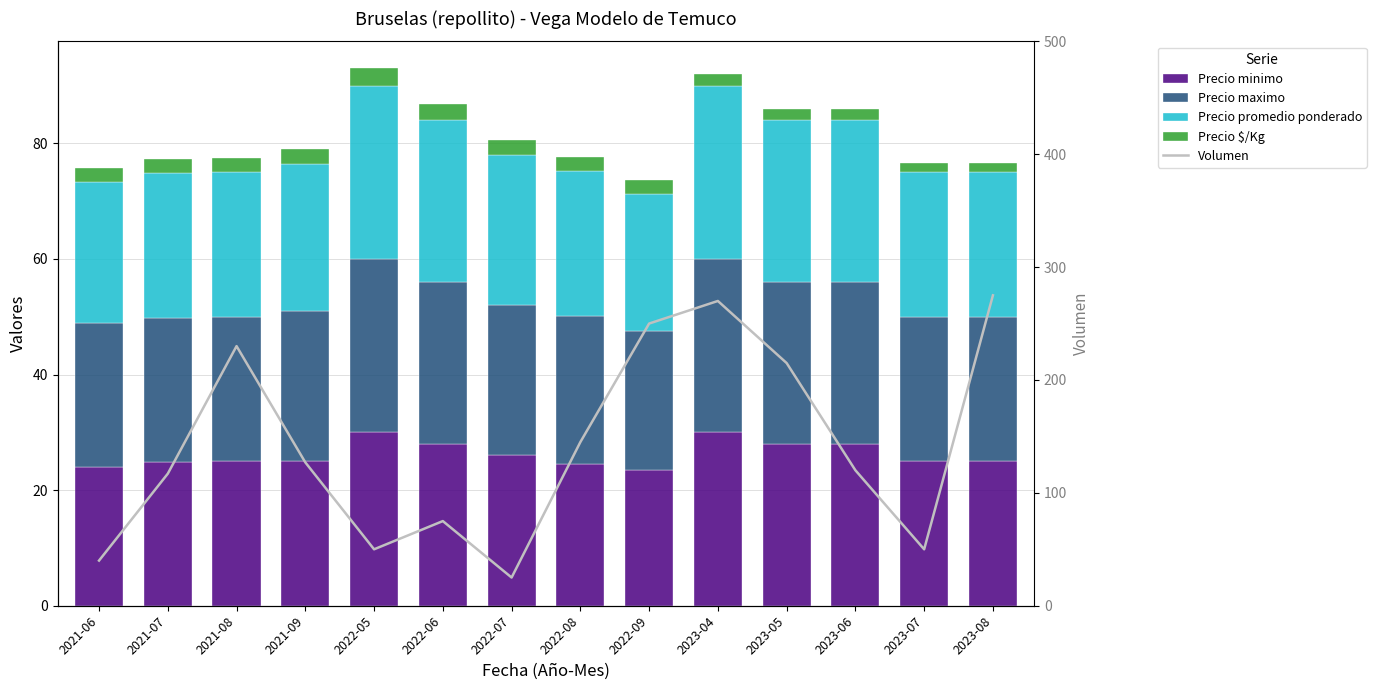

True or false: Precio maximo has a value of 41.9 at 2021-08.

False